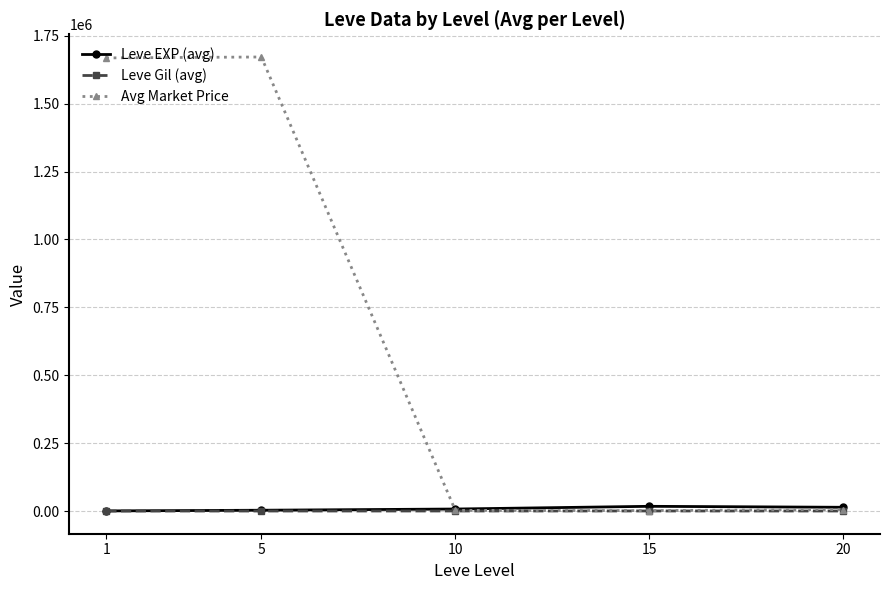

What is the average value of the Leve EXP (avg) series?

8463.0